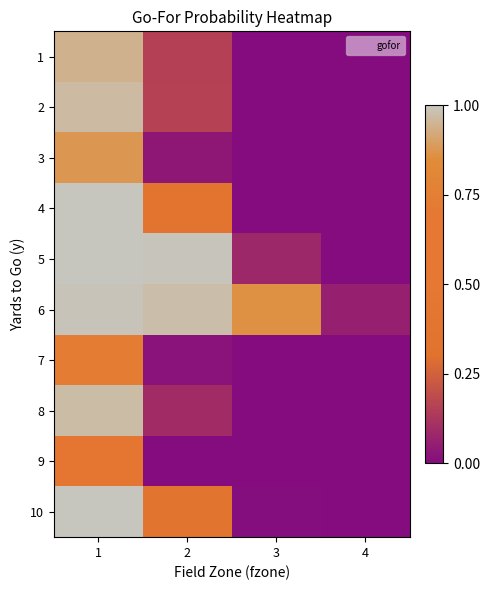

Reading left to right, list all the values displayed in this chart.

1: 1=0.9	2=0.2	3=0.0	4=0.0
2: 1=1.0	2=0.2	3=0.0	4=0.0
3: 1=0.9	2=0.0	3=0.0	4=0.0
4: 1=1.0	2=0.4	3=0.0	4=0.0
5: 1=1.0	2=1.0	3=0.1	4=0.0
6: 1=1.0	2=1.0	3=0.9	4=0.1
7: 1=0.7	2=0.0	3=0.0	4=0.0
8: 1=1.0	2=0.1	3=0.0	4=0.0
9: 1=0.5	2=0.0	3=0.0	4=0.0
10: 1=1.0	2=0.4	3=0.0	4=0.0